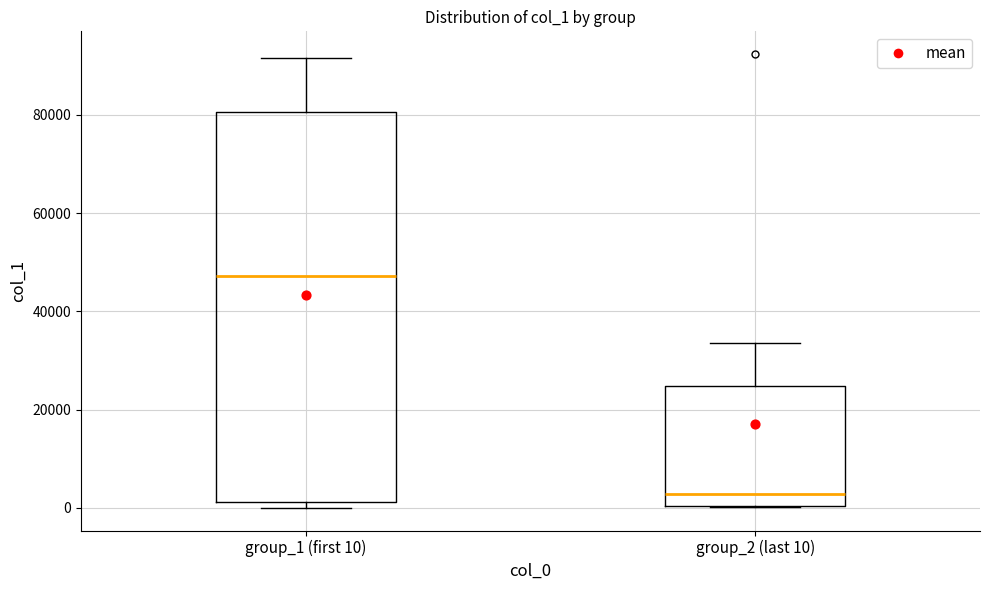

Which box's median line is the lowest?

group_2 (last 10)